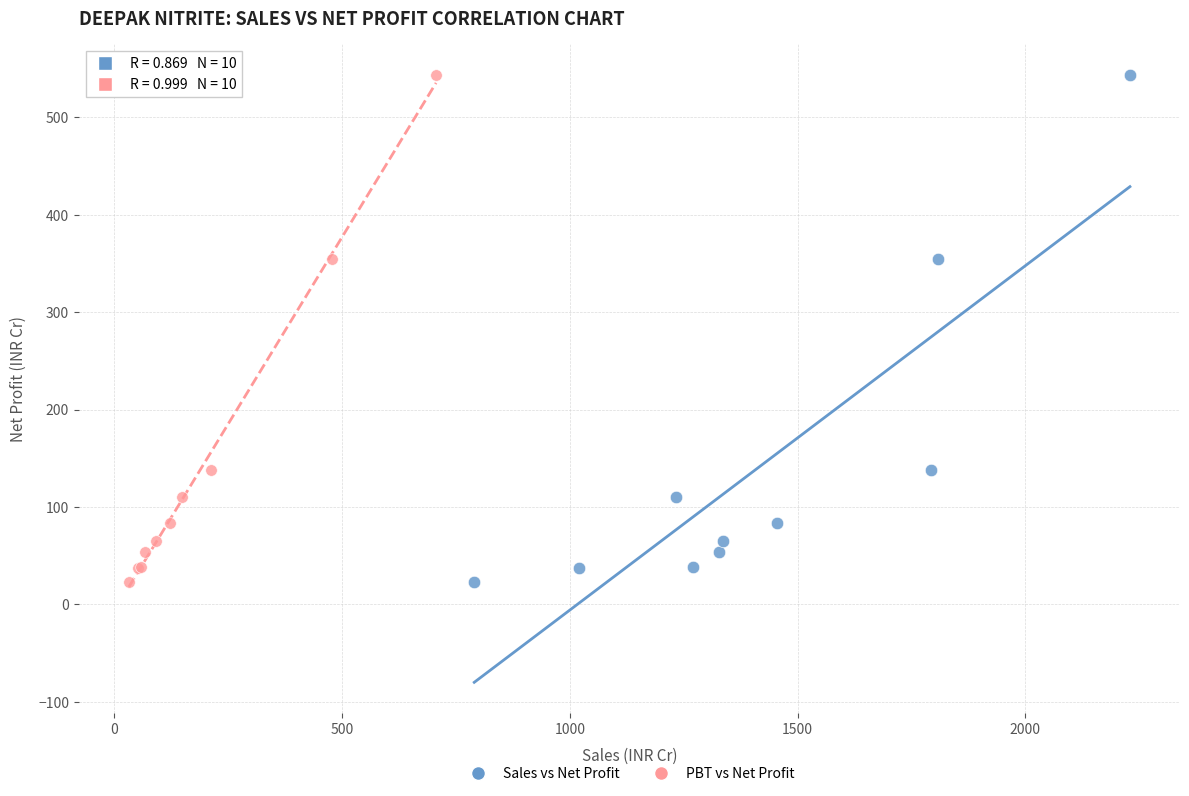

What are all the series names shown in the legend?

Sales vs Net Profit, PBT vs Net Profit